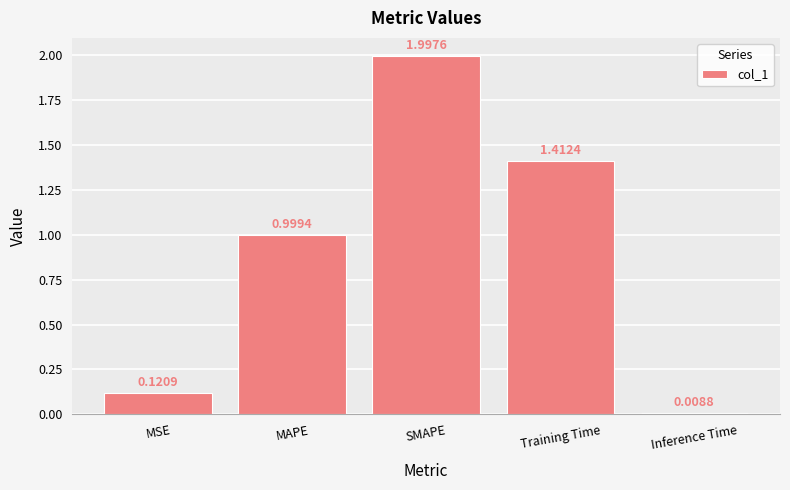

Rank the categories by value from lowest to highest.

Inference Time, MSE, MAPE, Training Time, SMAPE